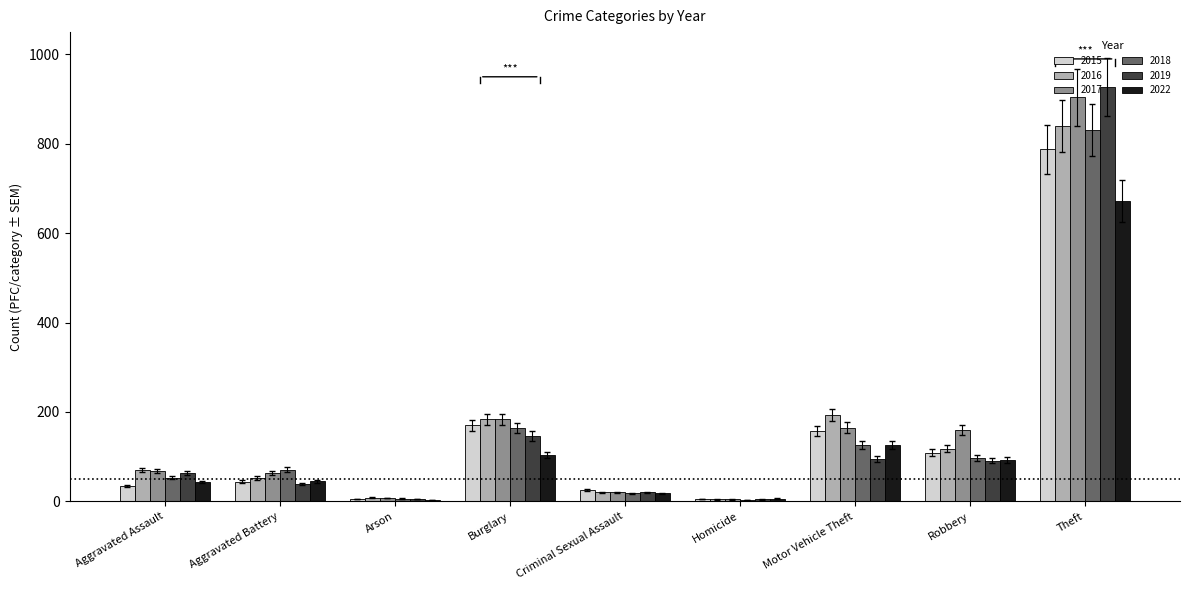

What is the total value across all series at Motor Vehicle Theft?

858